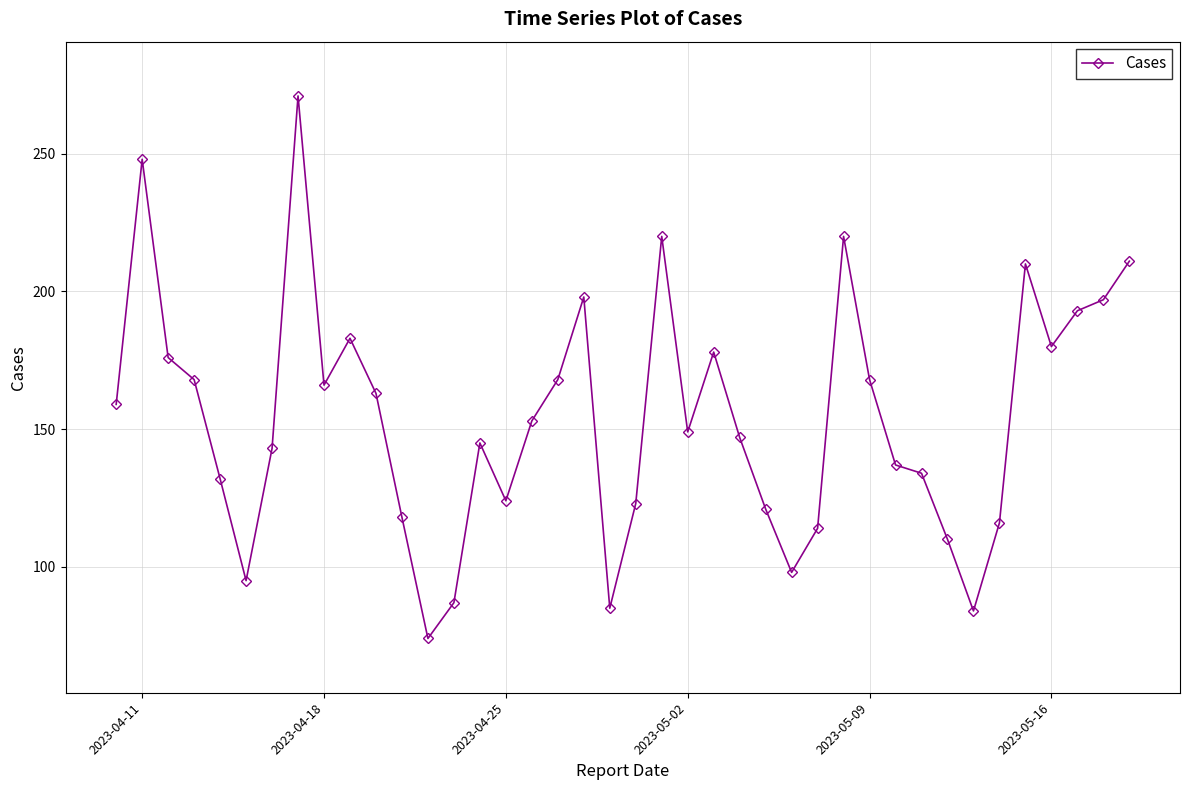

What is the difference between the second highest and second lowest values?

164